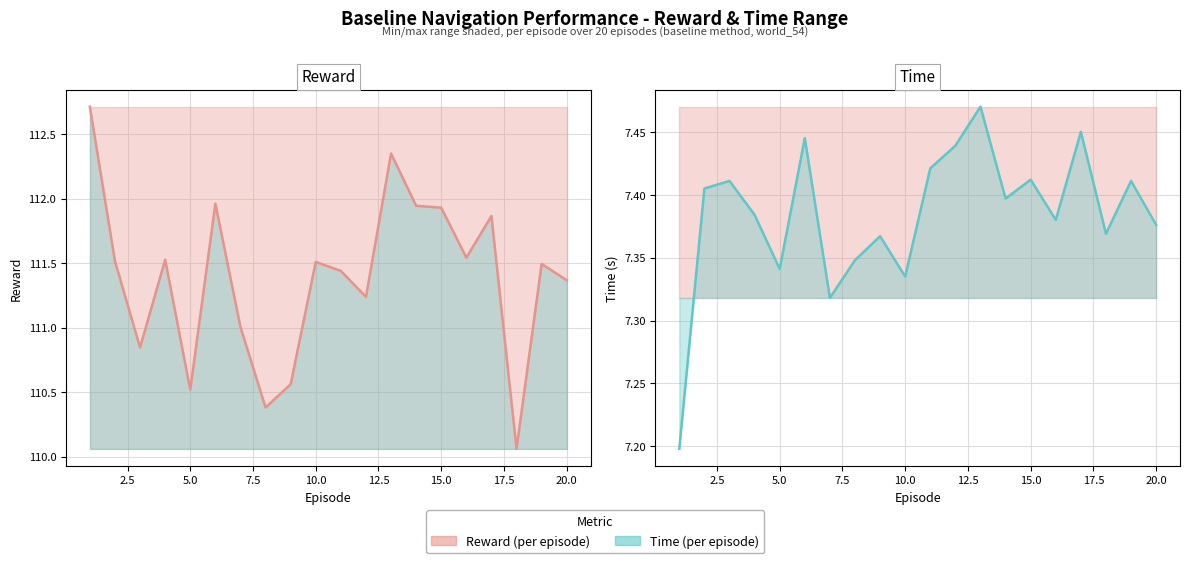

Rank the series by their maximum value, from lowest to highest.

Time, Reward